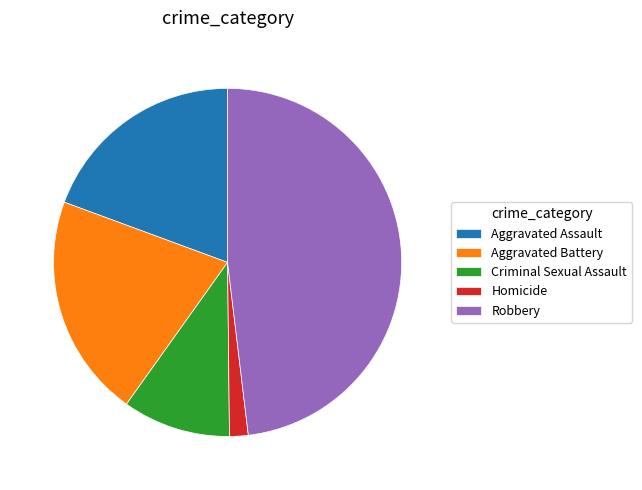

What is the largest slice in the pie chart?

Robbery